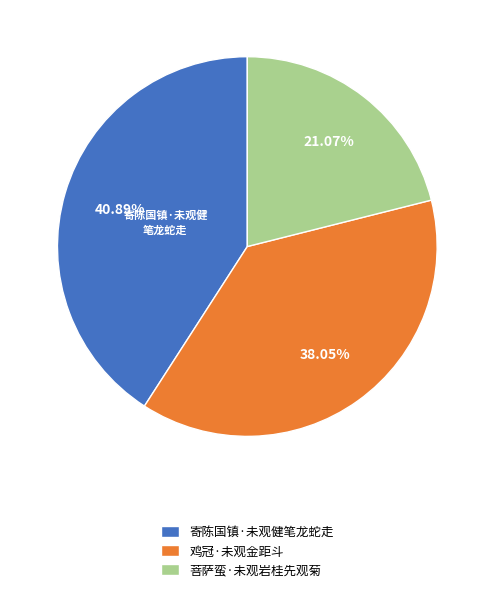

True or false: 菩萨蛮·未观岩桂先观菊 accounts for 21% of the total.

True